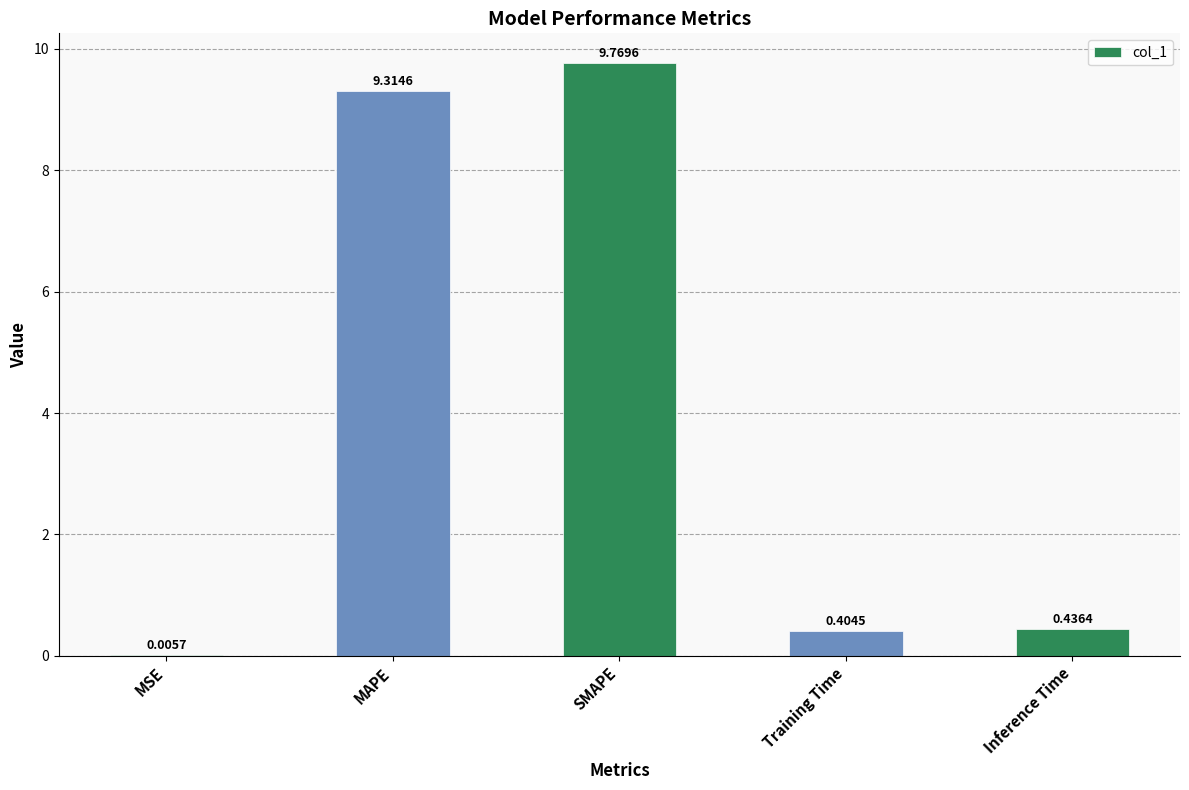

Which has a higher value, MSE or SMAPE?

SMAPE